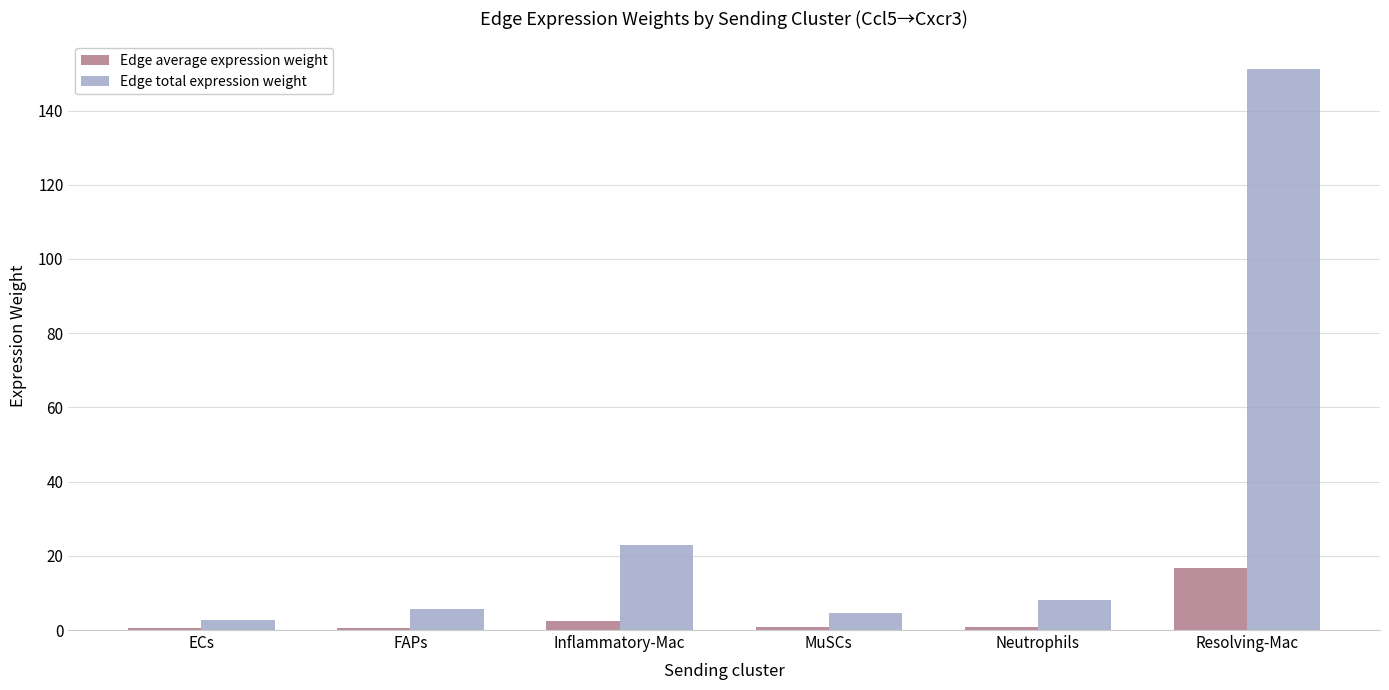

The Edge total expression weight series shows 4.5 at MuSCs. True or false?

True